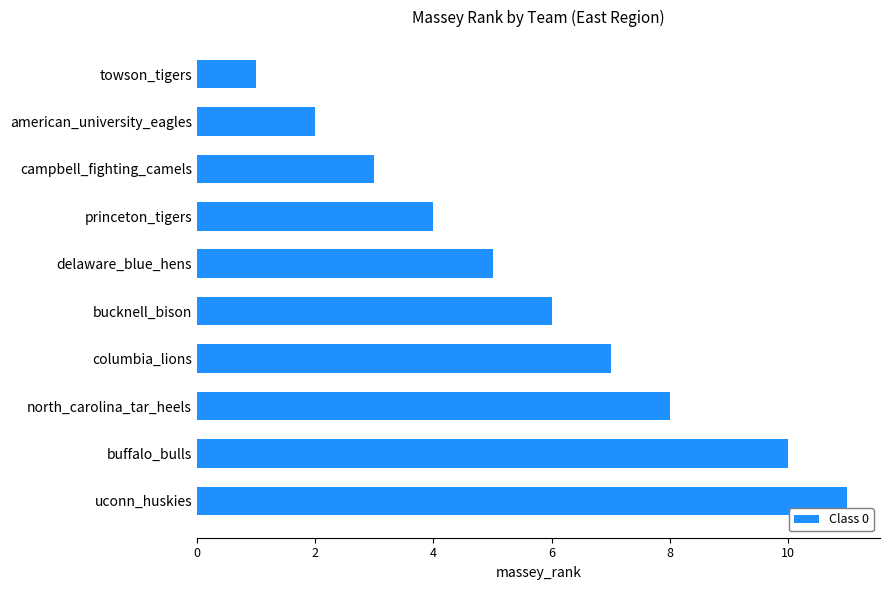

Approximately how many times larger is the value at uconn_huskies compared to bucknell_bison?

1.8